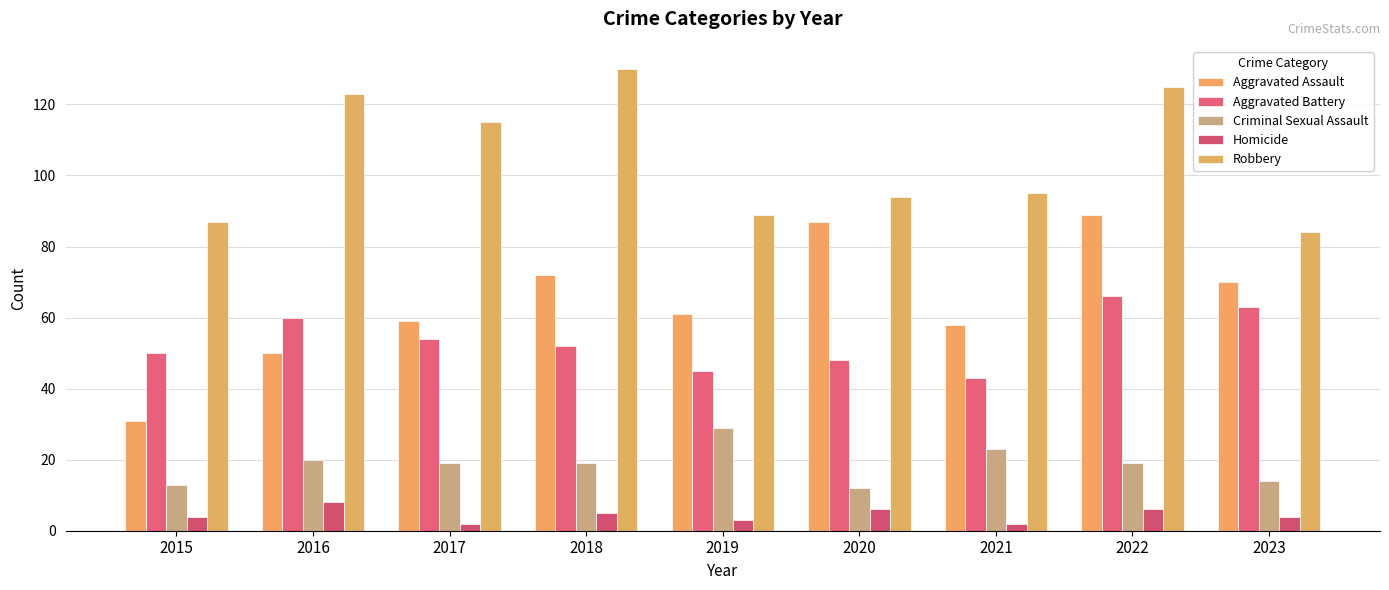

Which series has the largest total across all categories?

Robbery